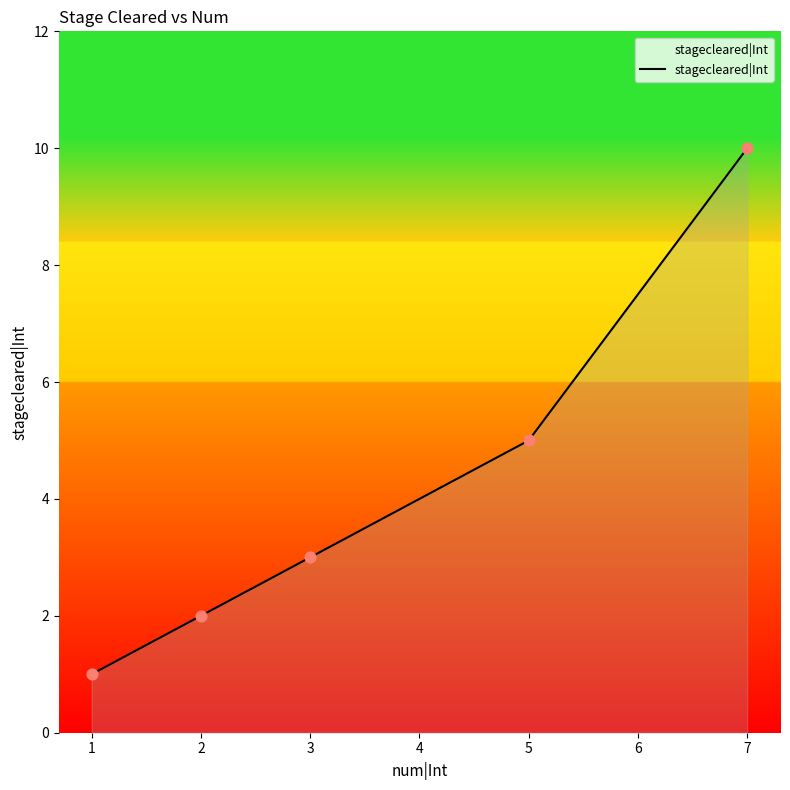

What is the change in value from 2 to 5?

+3